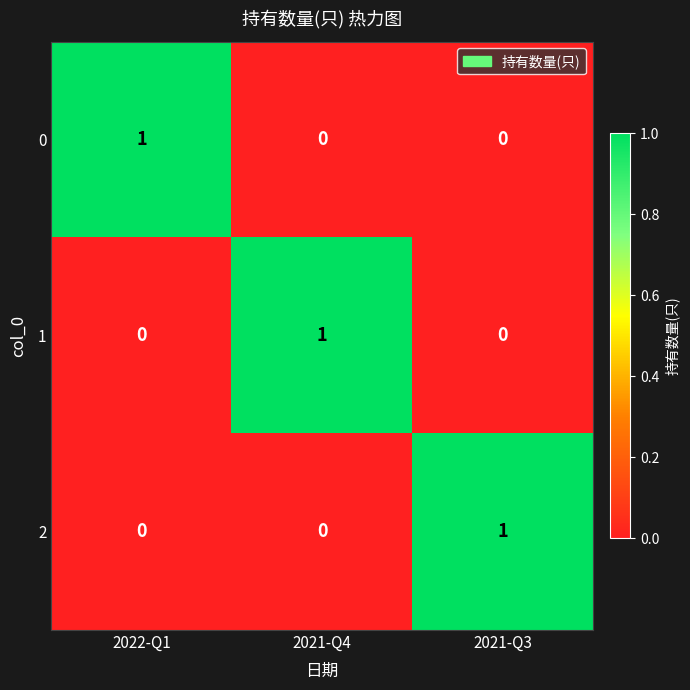

Which category has the highest value in the 2 series?

2021-Q3